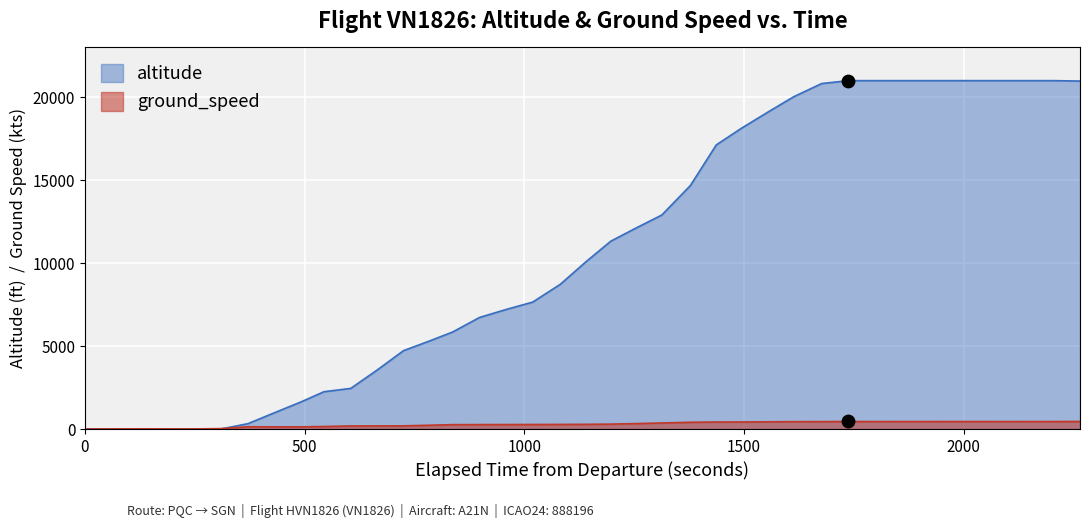

Which series has the largest total across all categories?

altitude